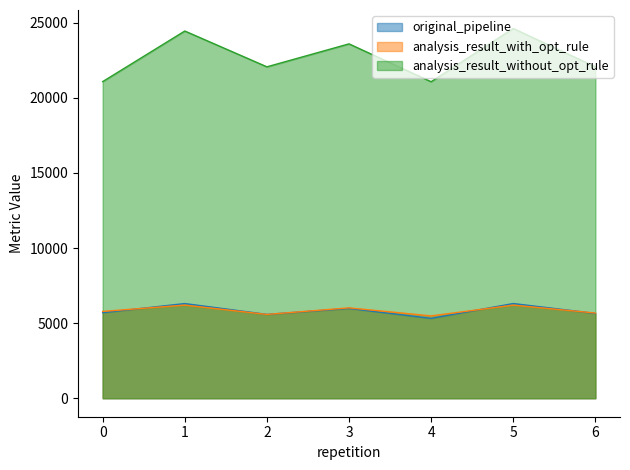

What is the value of the analysis_result_with_opt_rule point at the 7th from the left?

5670.9